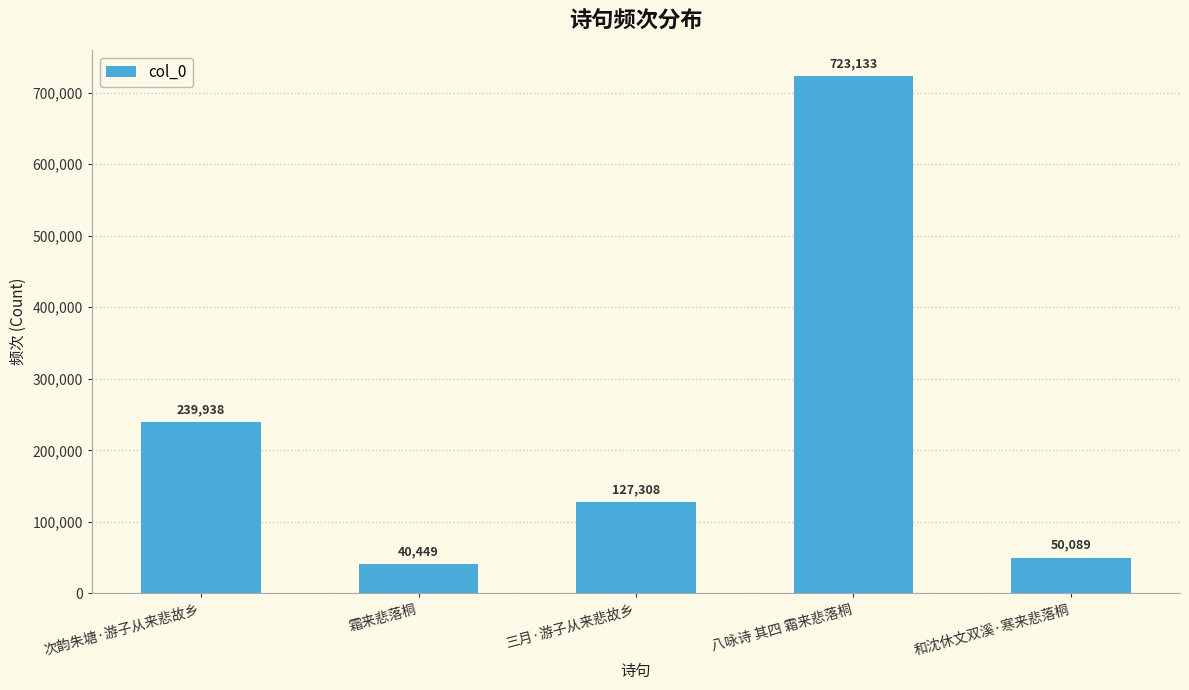

Does the chart contain stacked bars?

No